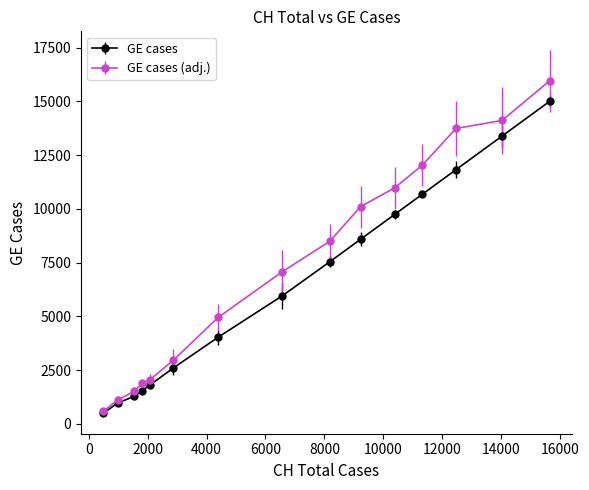

Which series has the largest total across all categories?

GE cases (adj.)